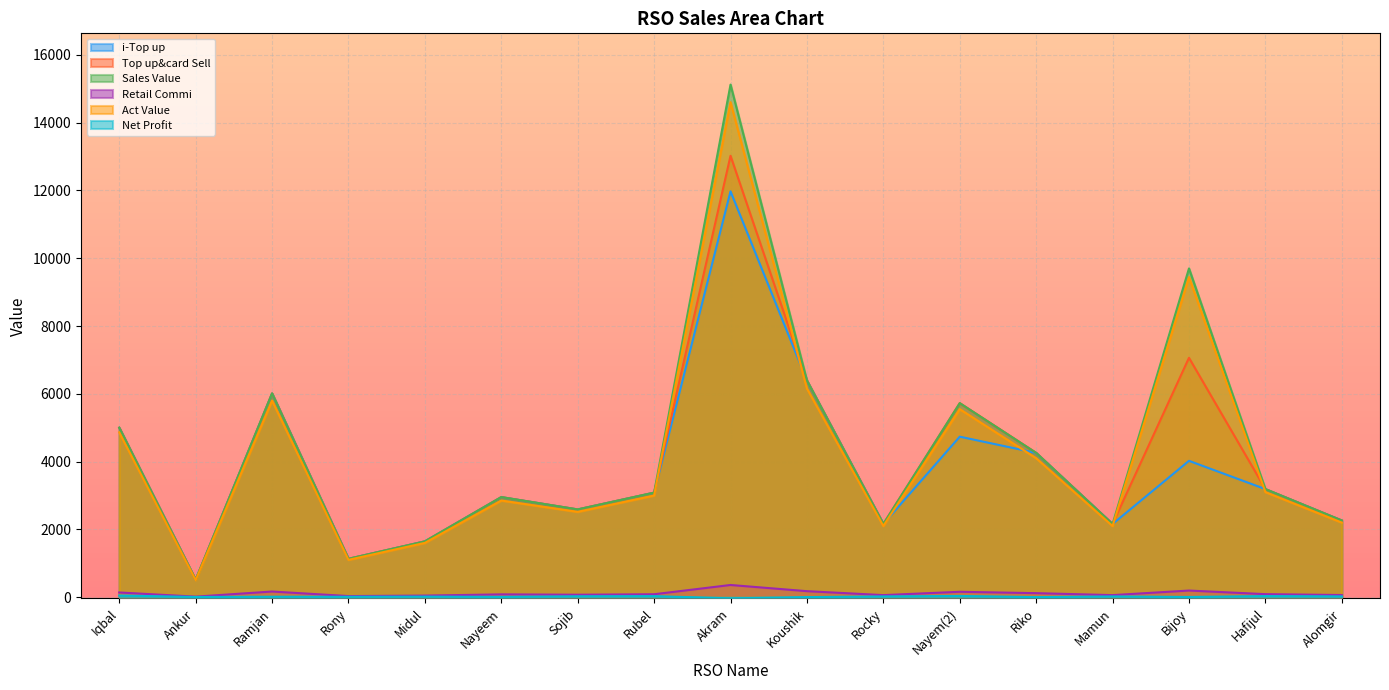

What position from the right is Nayeem?

12